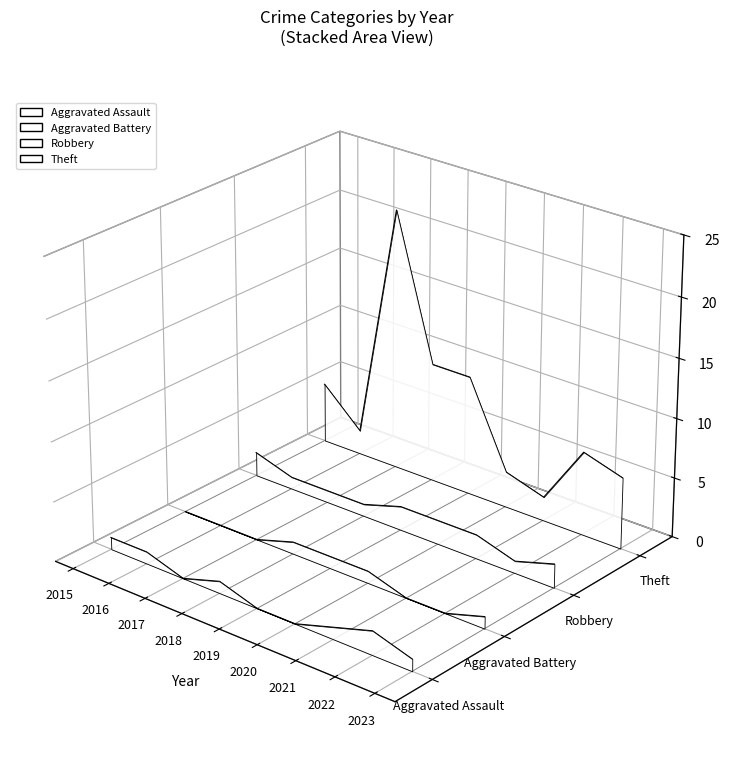

True or false: Theft has a value of -0.0 at 2020.

False